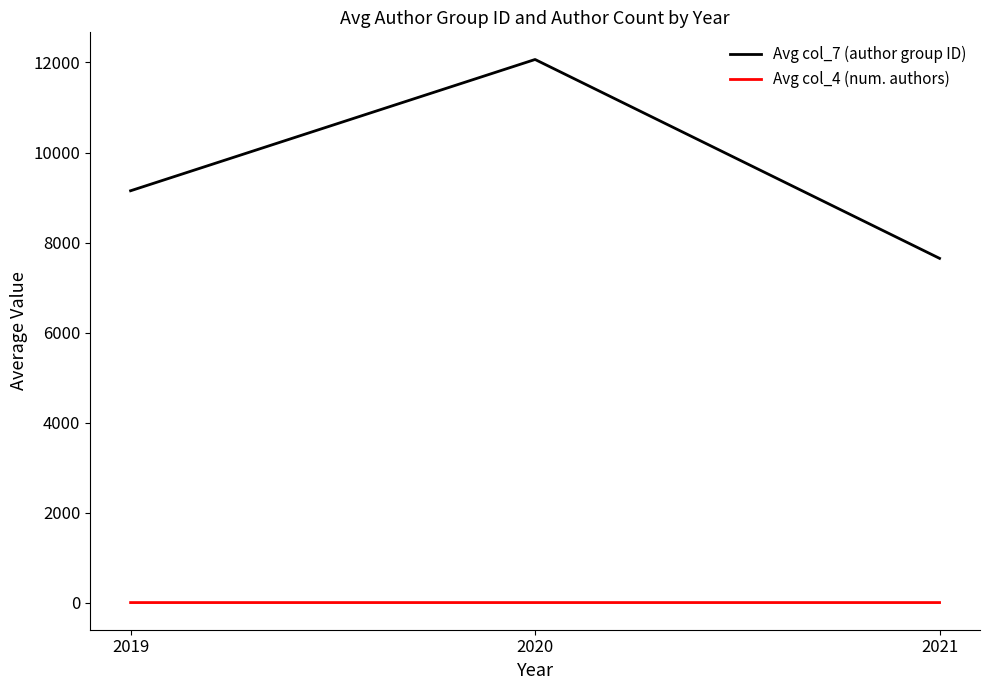

What is the spread (max minus min) of values at 2019?

9146.7